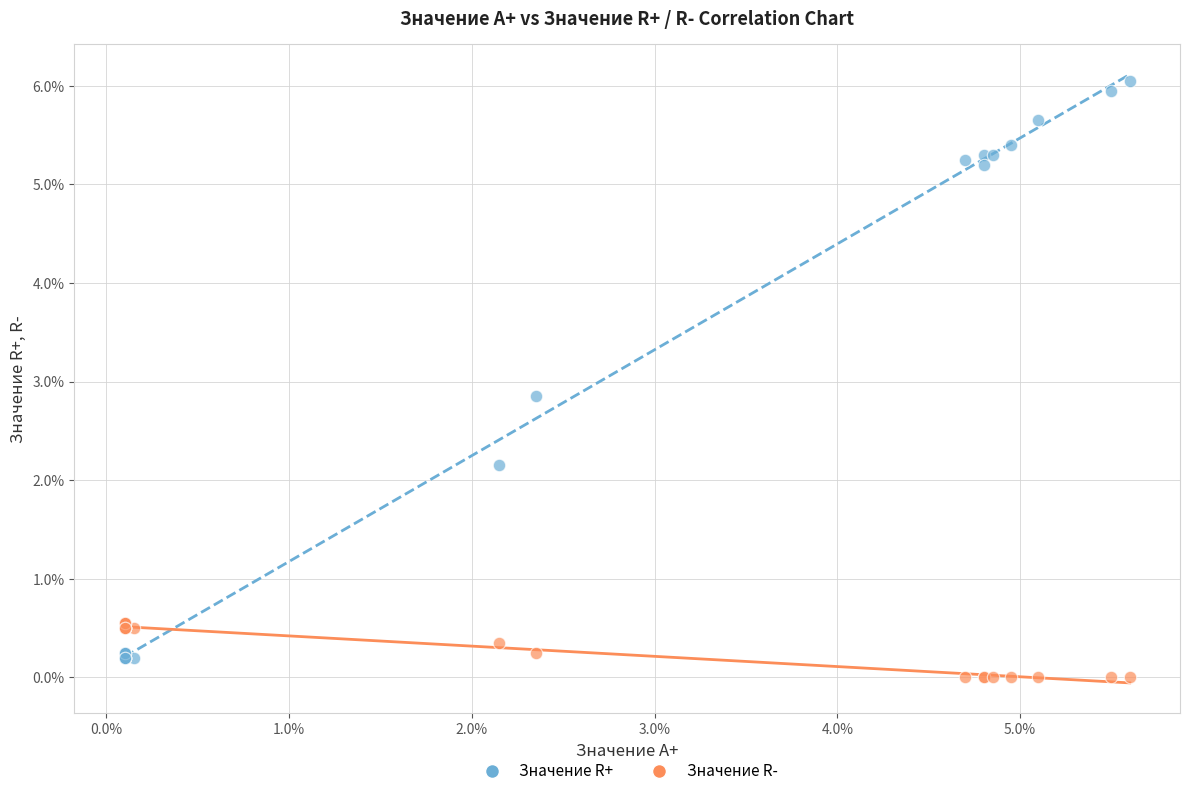

What are all the series names shown in the legend?

Значение R+, Значение R-